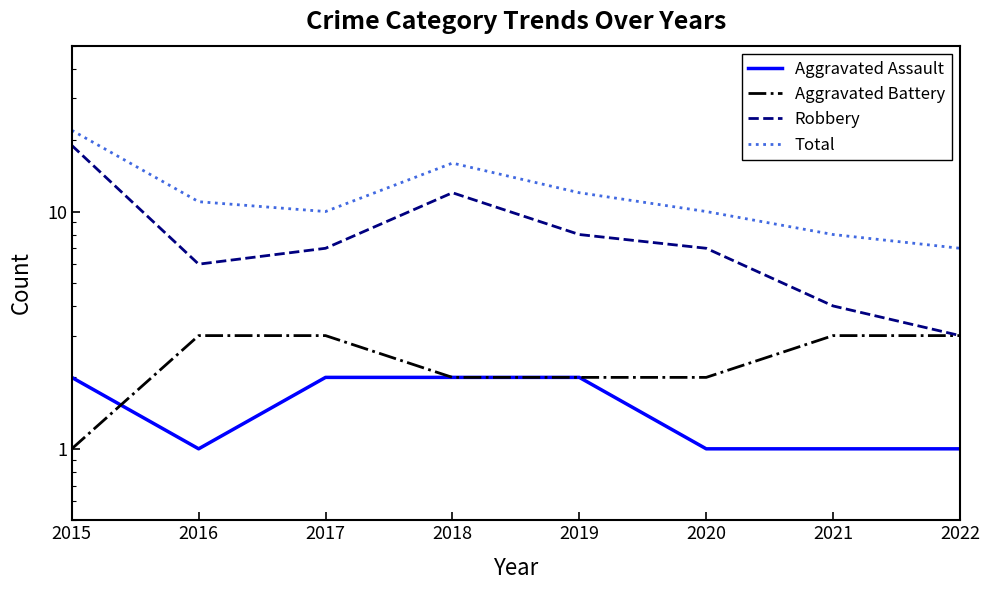

Is this an area chart (filled region under the line)?

No